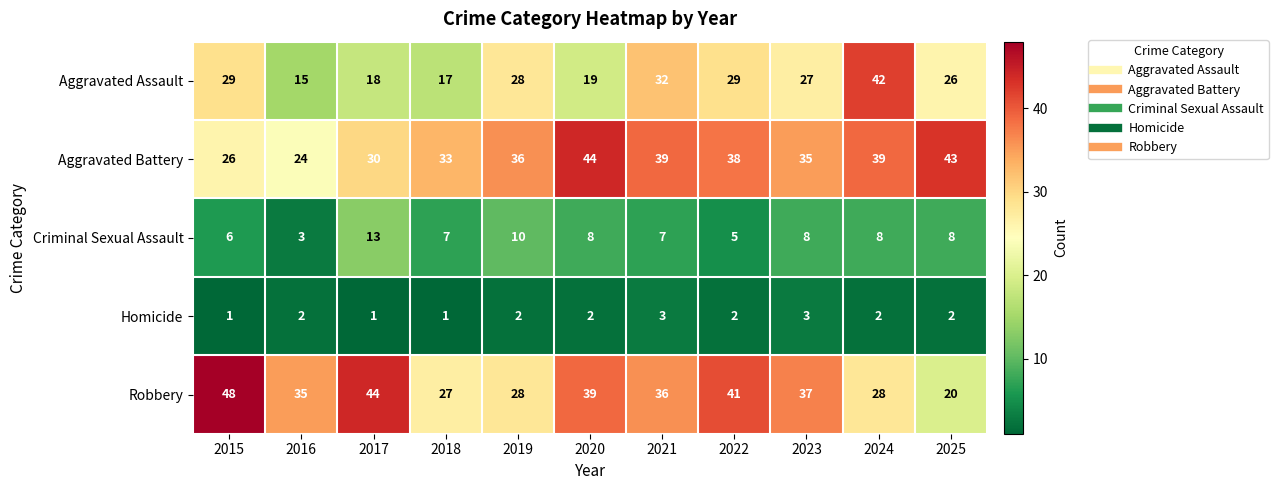

At how many categories does at least one series exceed 6?

11